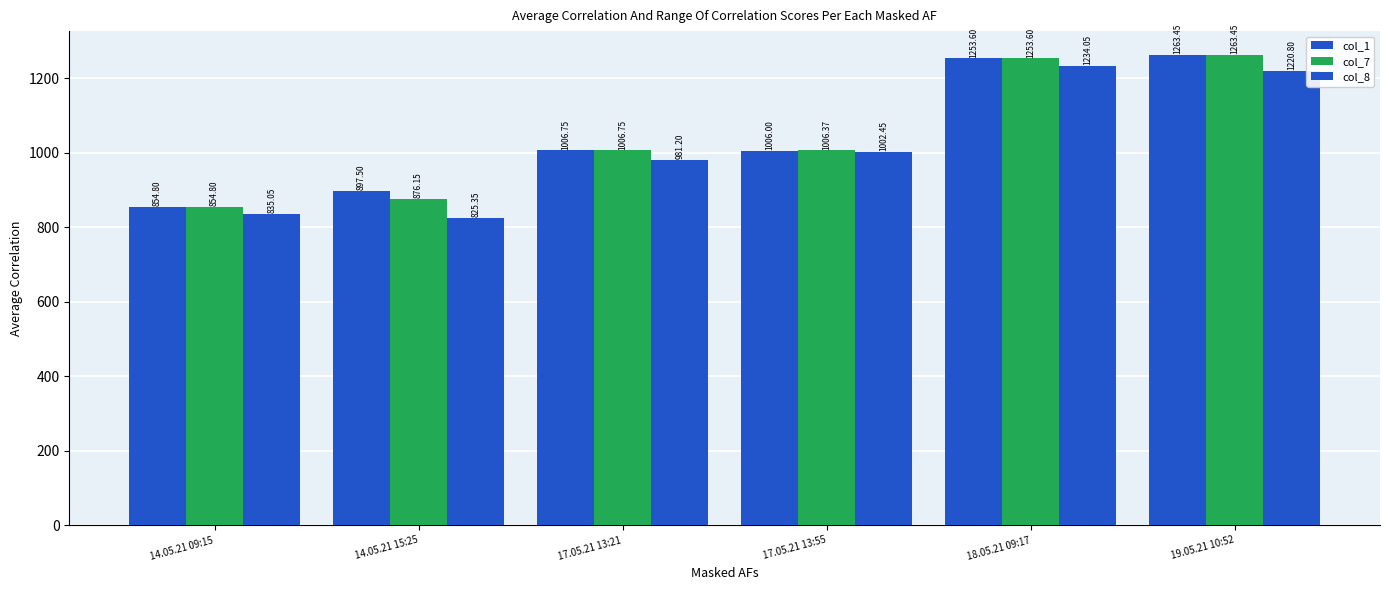

How many values in the col_8 series exceed 1002?

3